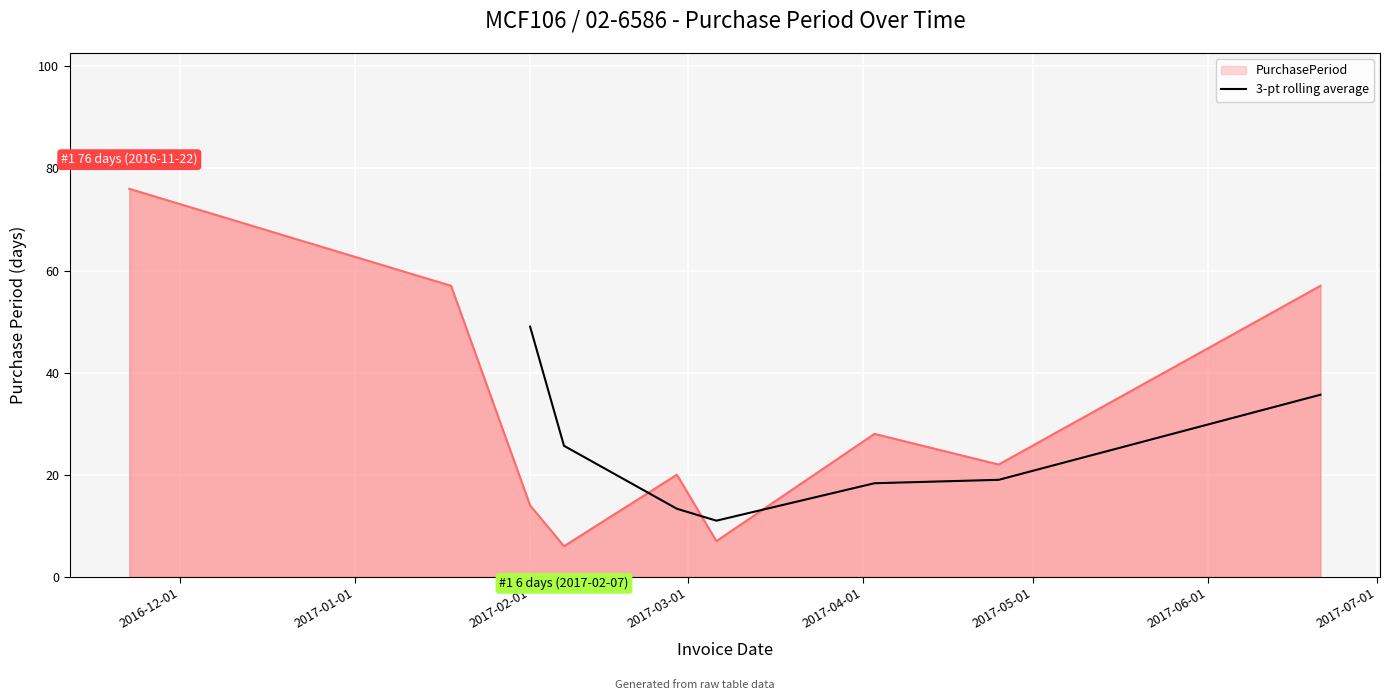

What is the maximum value for 3-pt rolling average?

49.0